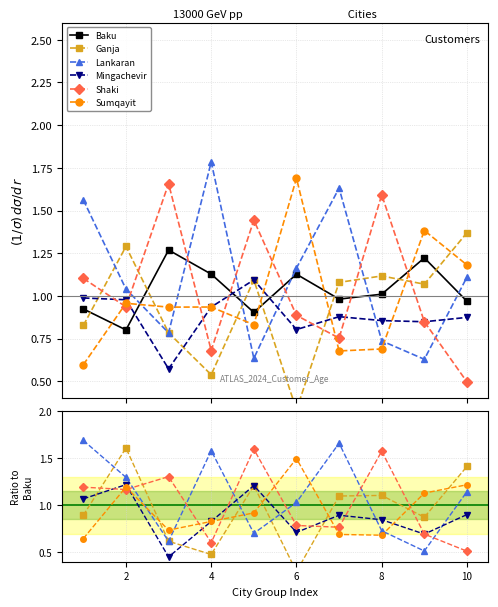

What are all the series names shown in the legend?

Baku, Ganja, Lankaran, Mingachevir, Shaki, Sumqayit